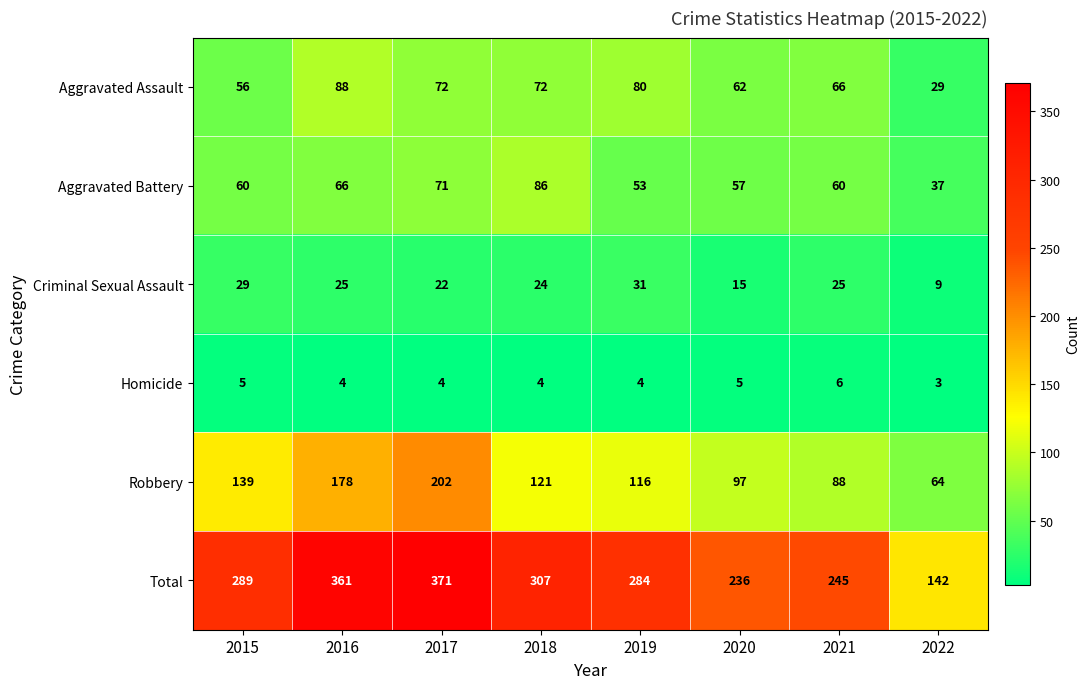

What is the maximum value for Aggravated Assault?

88